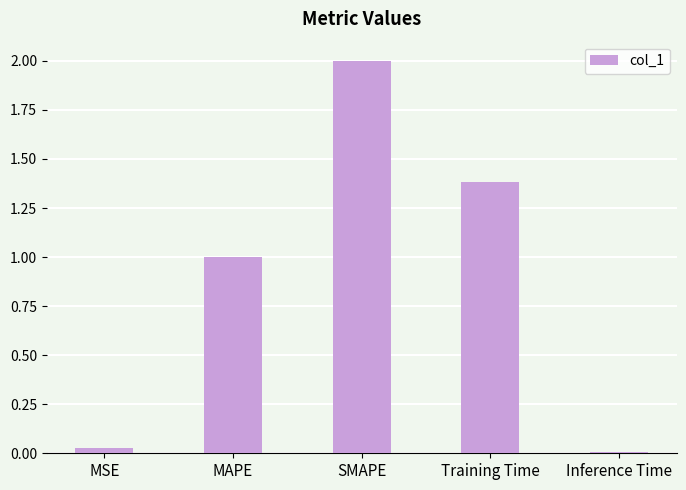

The value at Training Time is 1.4. True or false?

True